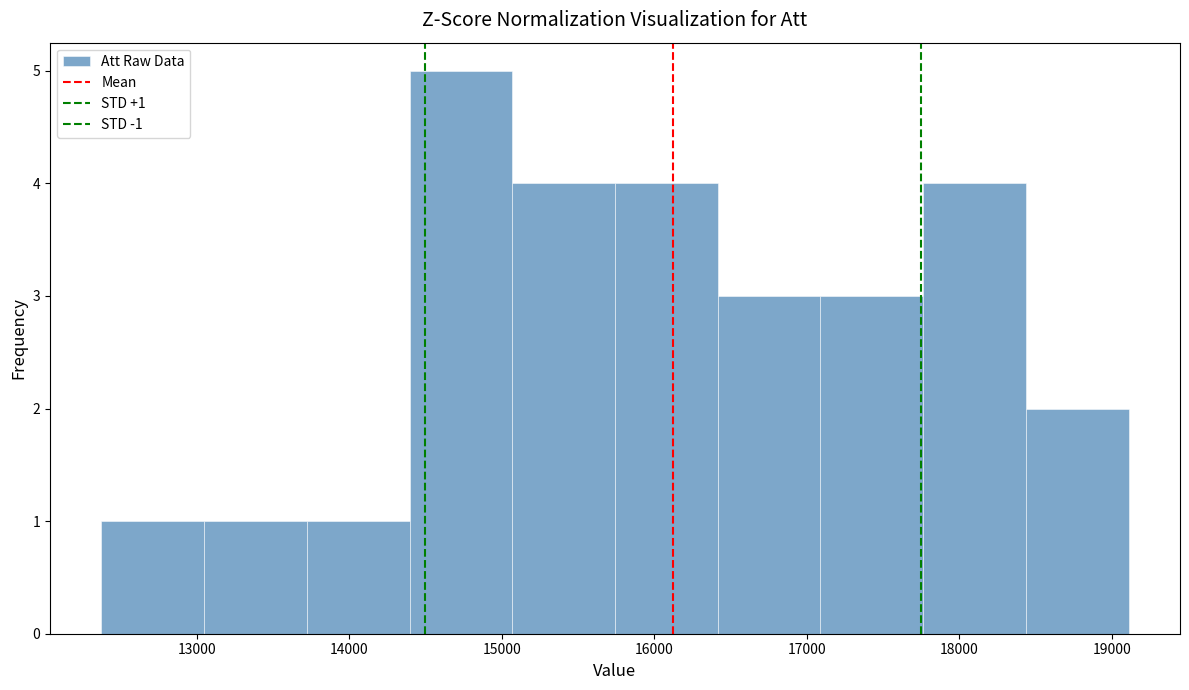

Which range on the x-axis has the tallest bar?

14400 to 15100